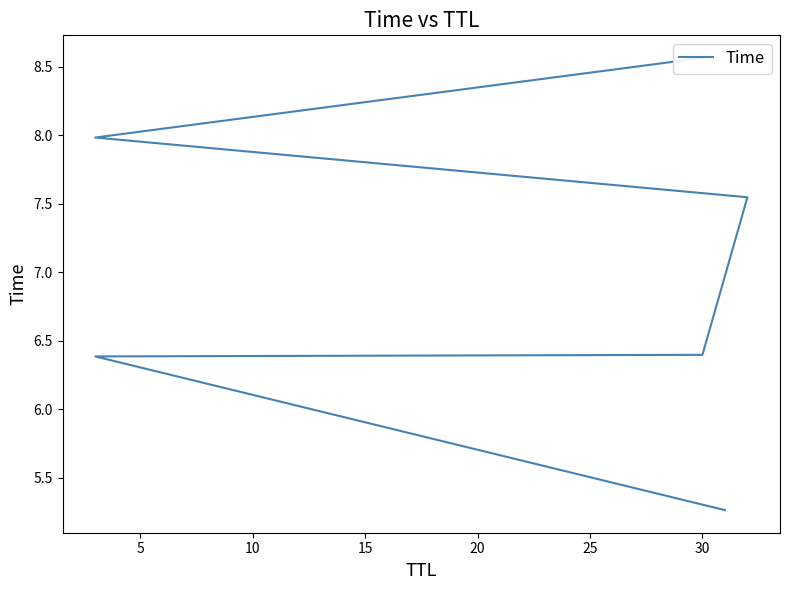

How many lines are shown in the chart?

1